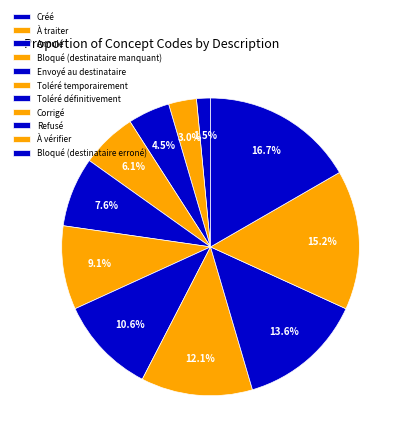

How many segments does this pie chart have?

11